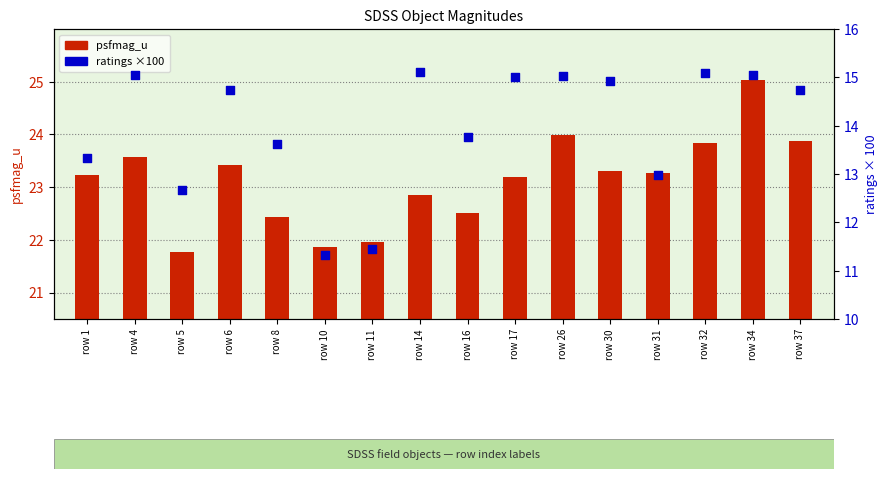

Which series has the largest total across all categories?

psfmag_u